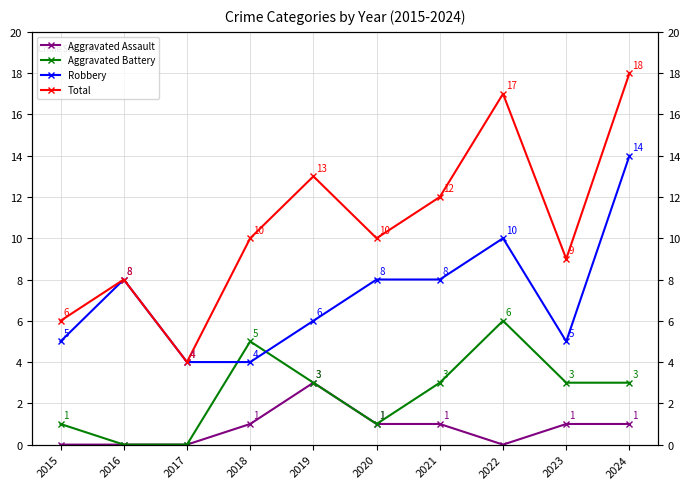

How many interior local valleys does the Total series have?

3